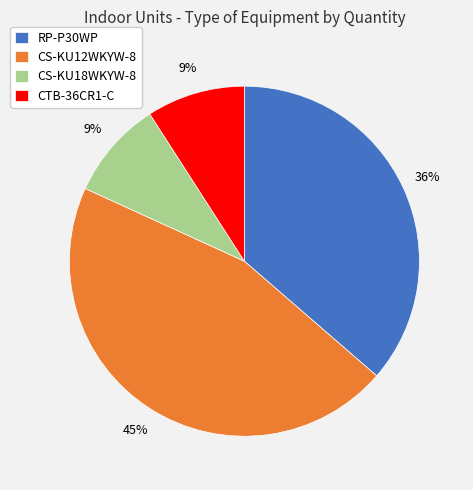

To the nearest percent, what percentage of the pie is RP-P30WP?

36%